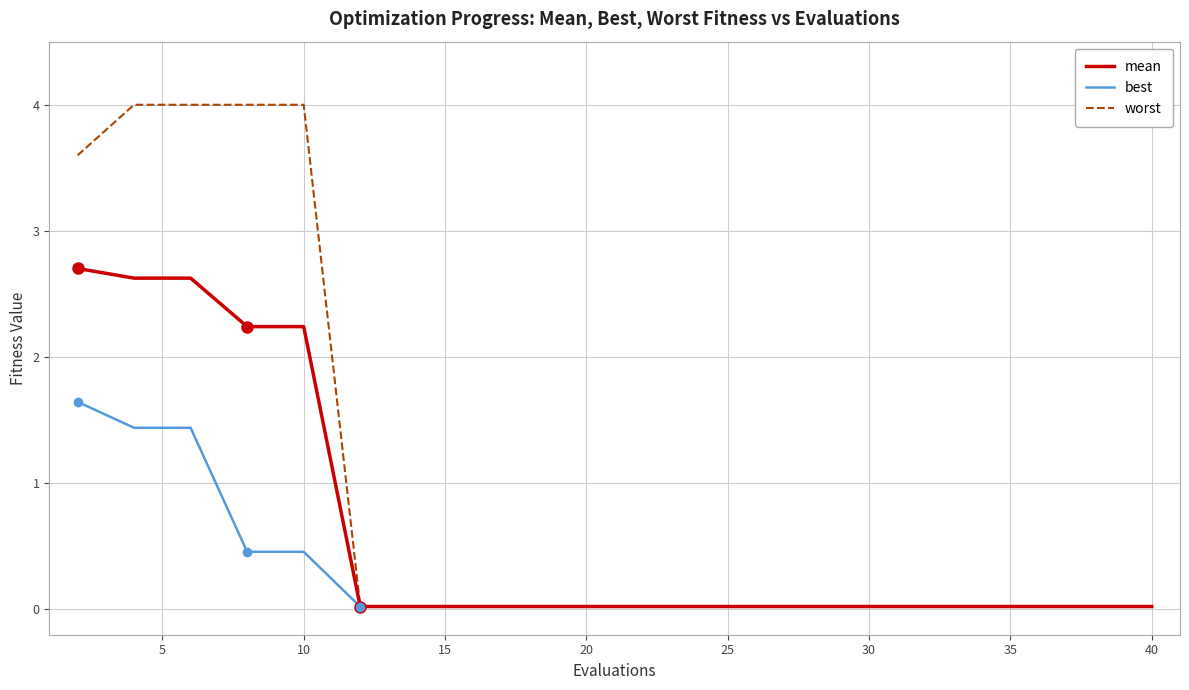

List the series in order of their peak value, lowest first.

best, mean, worst